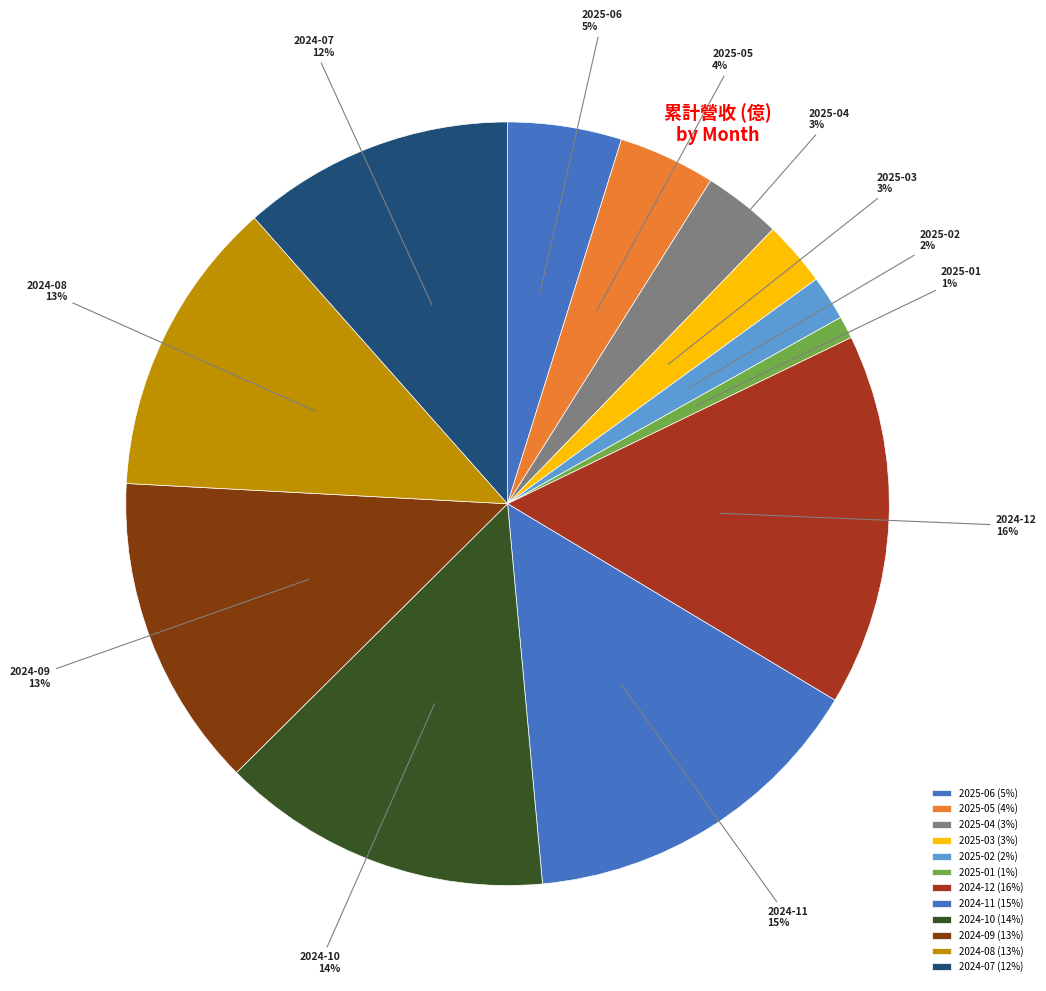

To the nearest percent, what percentage of the pie is 2024-09?

13%